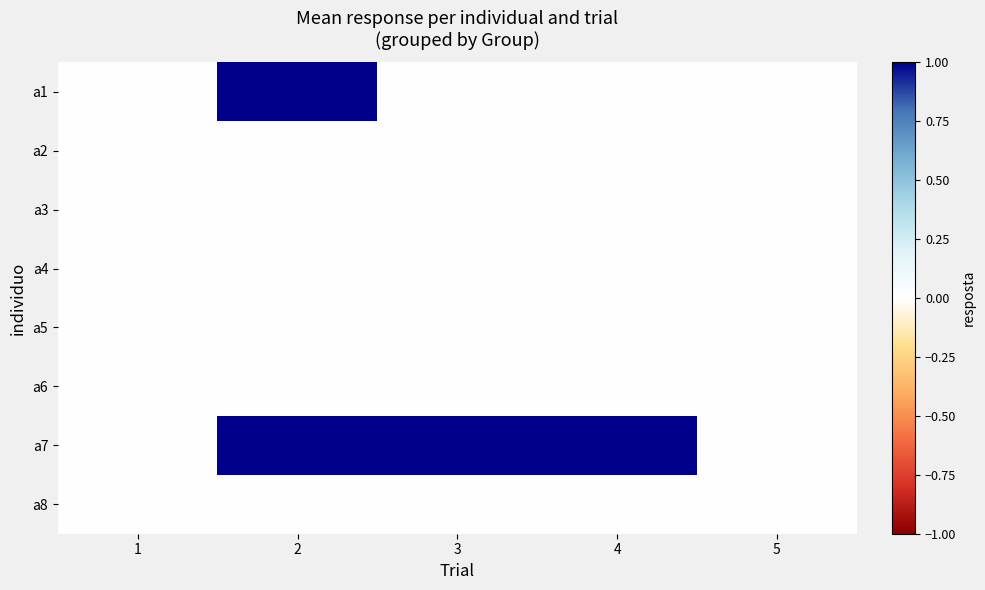

Reading left to right, transcribe all the data shown in this chart.

a1: 1=0	2=1	3=0	4=0	5=0
a2: 1=0	2=0	3=0	4=0	5=0
a3: 1=0	2=0	3=0	4=0	5=0
a4: 1=0	2=0	3=0	4=0	5=0
a5: 1=0	2=0	3=0	4=0	5=0
a6: 1=0	2=0	3=0	4=0	5=0
a7: 1=0	2=1	3=1	4=1	5=0
a8: 1=0	2=0	3=0	4=0	5=0